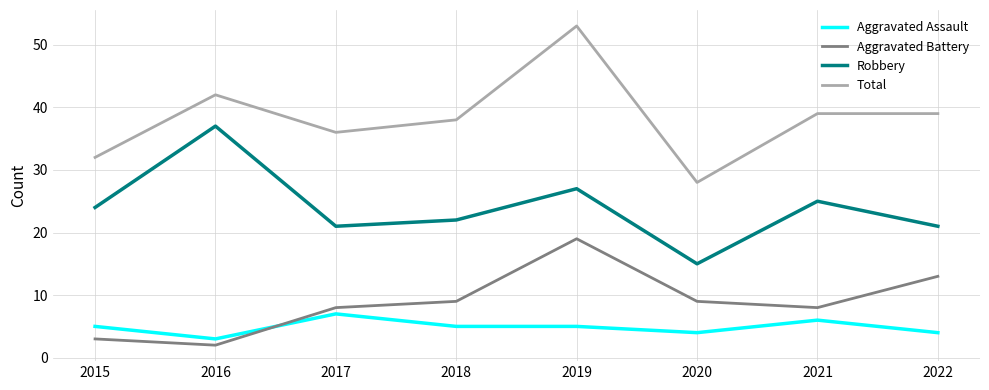

True or false: Aggravated Assault and Robbery intersect in this chart.

False